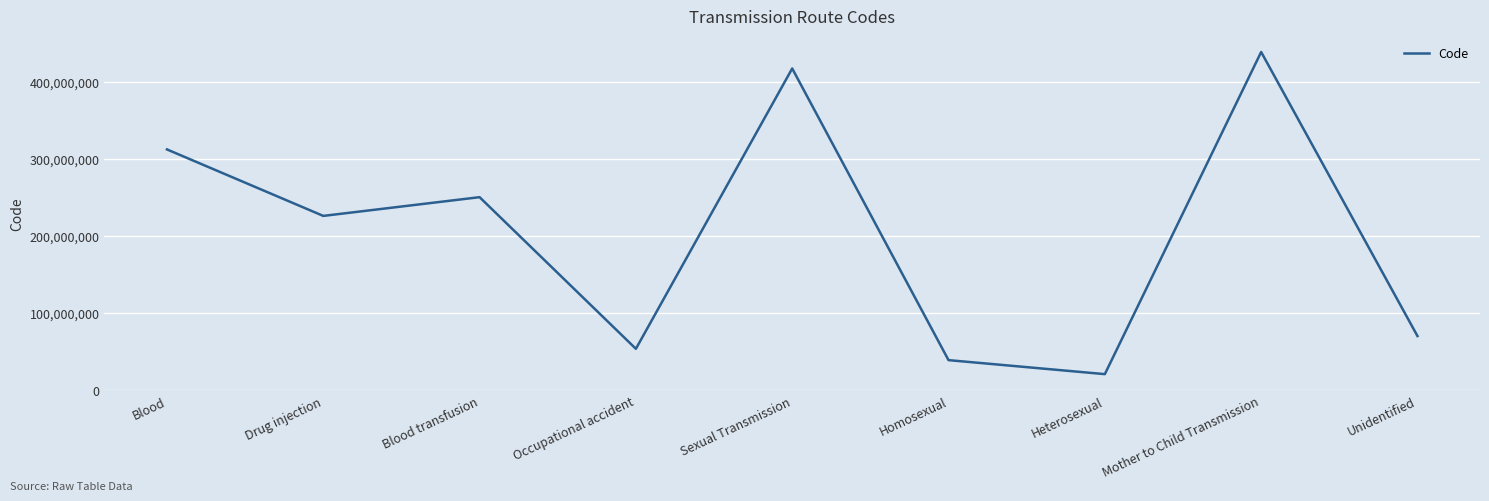

Reading left to right, list all the values displayed in this chart.

312425004	226034001	250373003	53348004	417564009	38628009	20430005	438998000	69910005